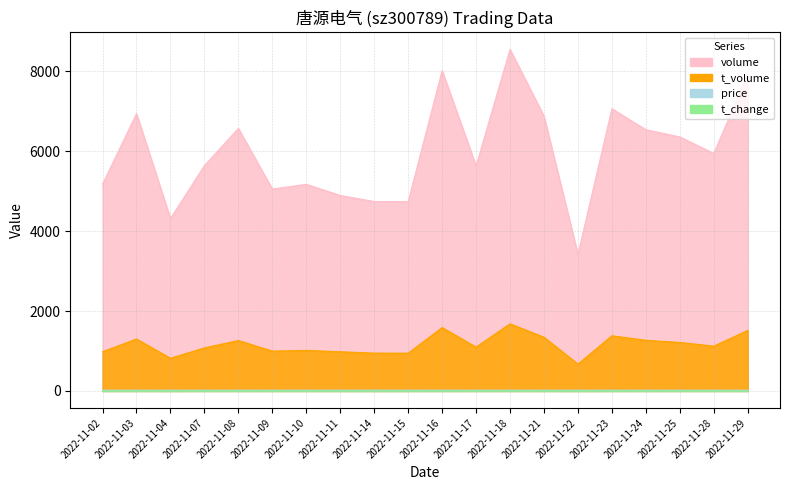

What is the value of the price point at the 6th from the left?

19.6